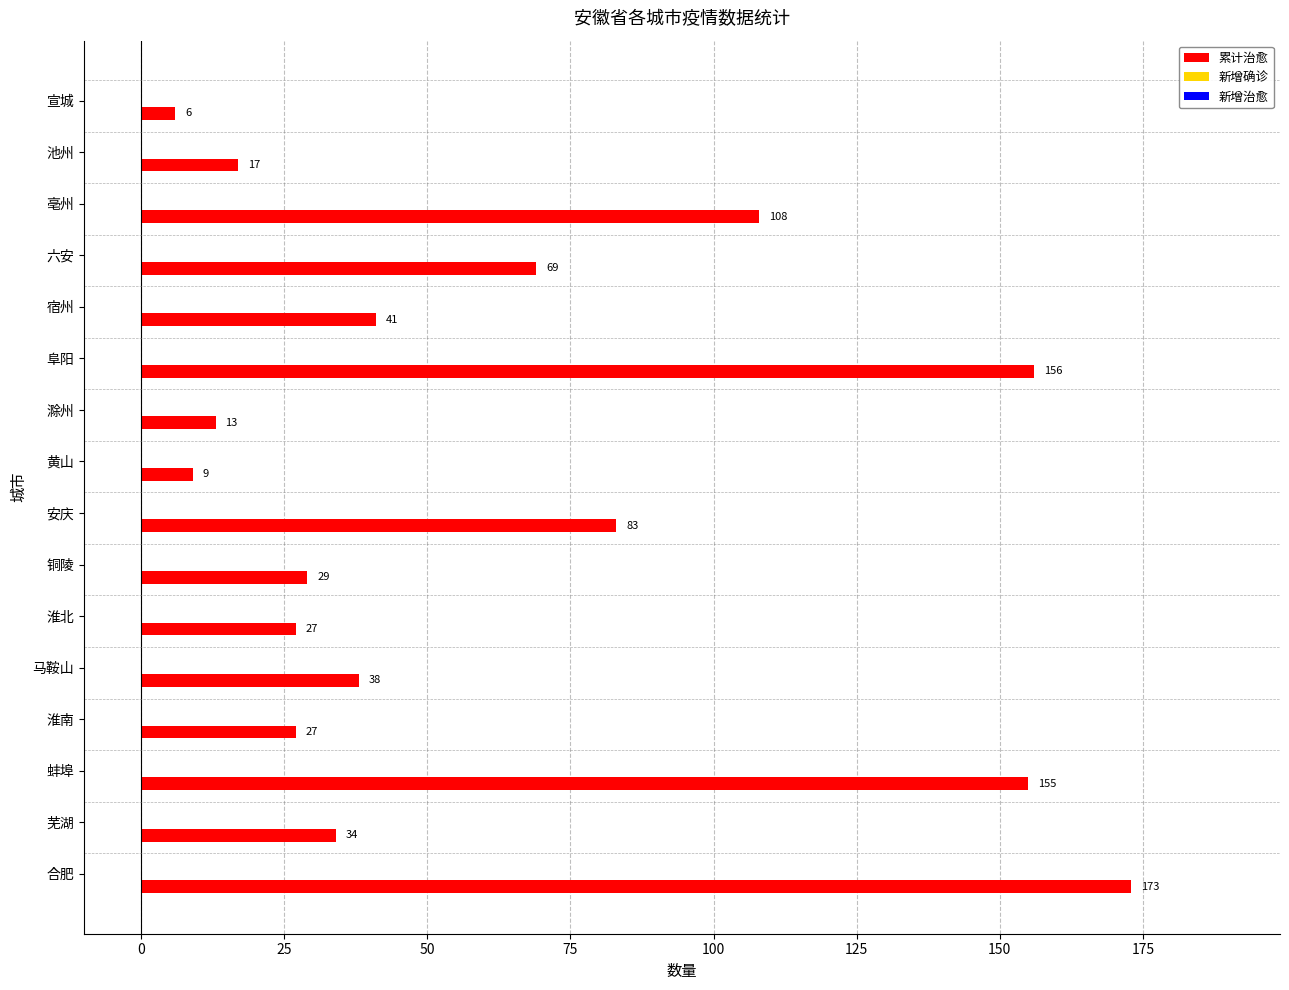

Which label corresponds to the largest value in the chart?

合肥